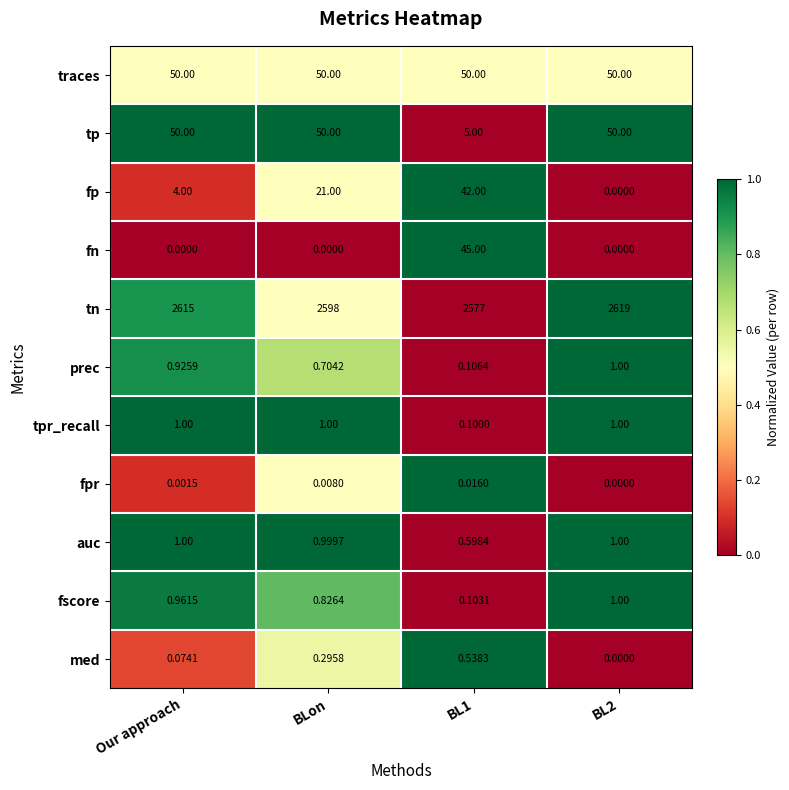

Which series has the largest total across all categories?

tn